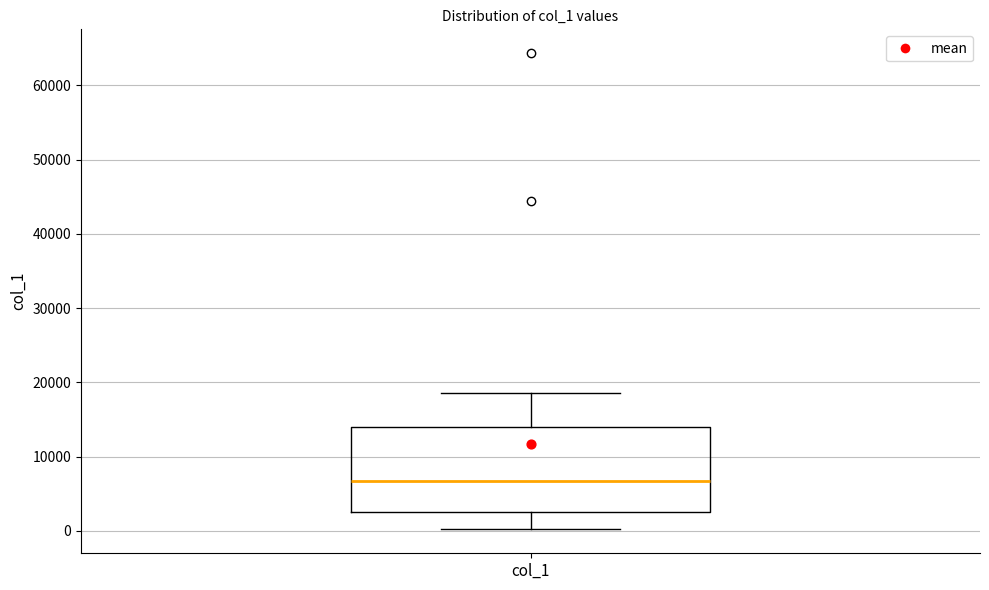

Transcribe this box plot: give where the median line is, the range the box spans, and where the two whiskers end, as read against the y-axis. The values are not printed on the chart, so give them approximately, as read against the axis.

median 7000, box 3000 to 14000, whiskers 0 to 19000